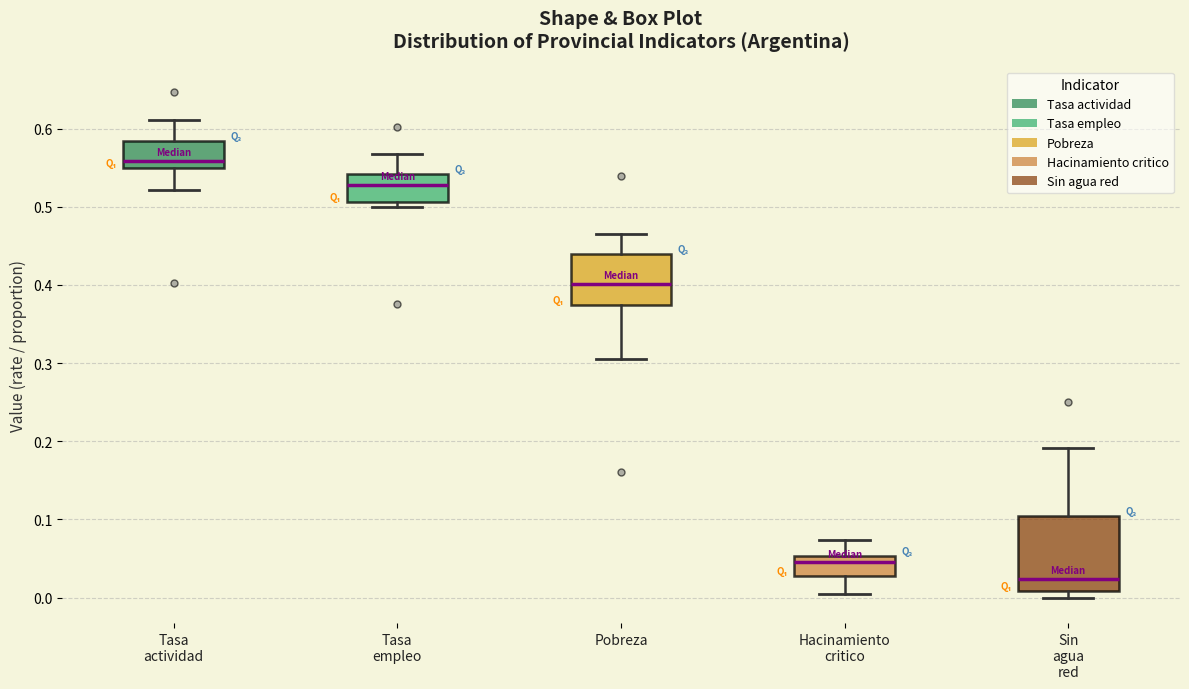

Comparing the boxes themselves (not the whiskers), which one is the tallest?

Sin agua red